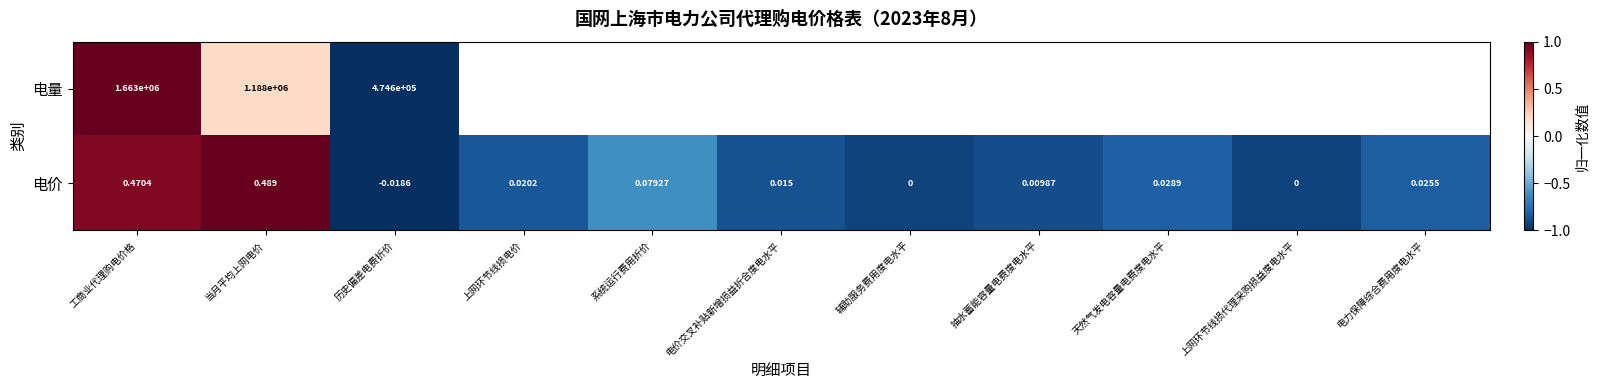

At which label does 电价 reach its minimum?

历史偏差电费折价